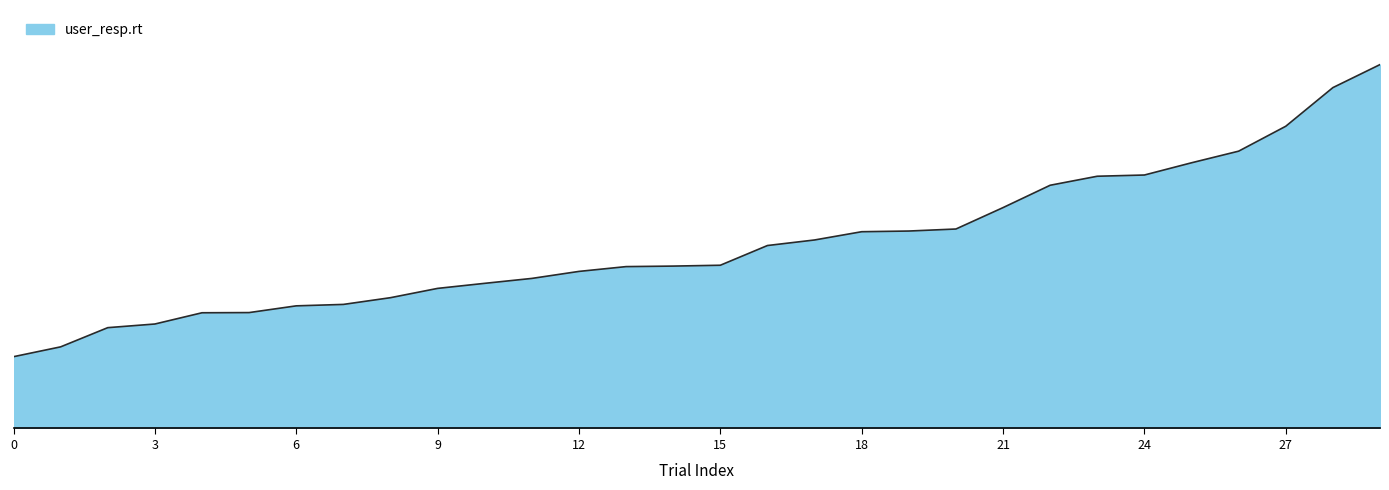

Does the chart have visible grid lines?

No